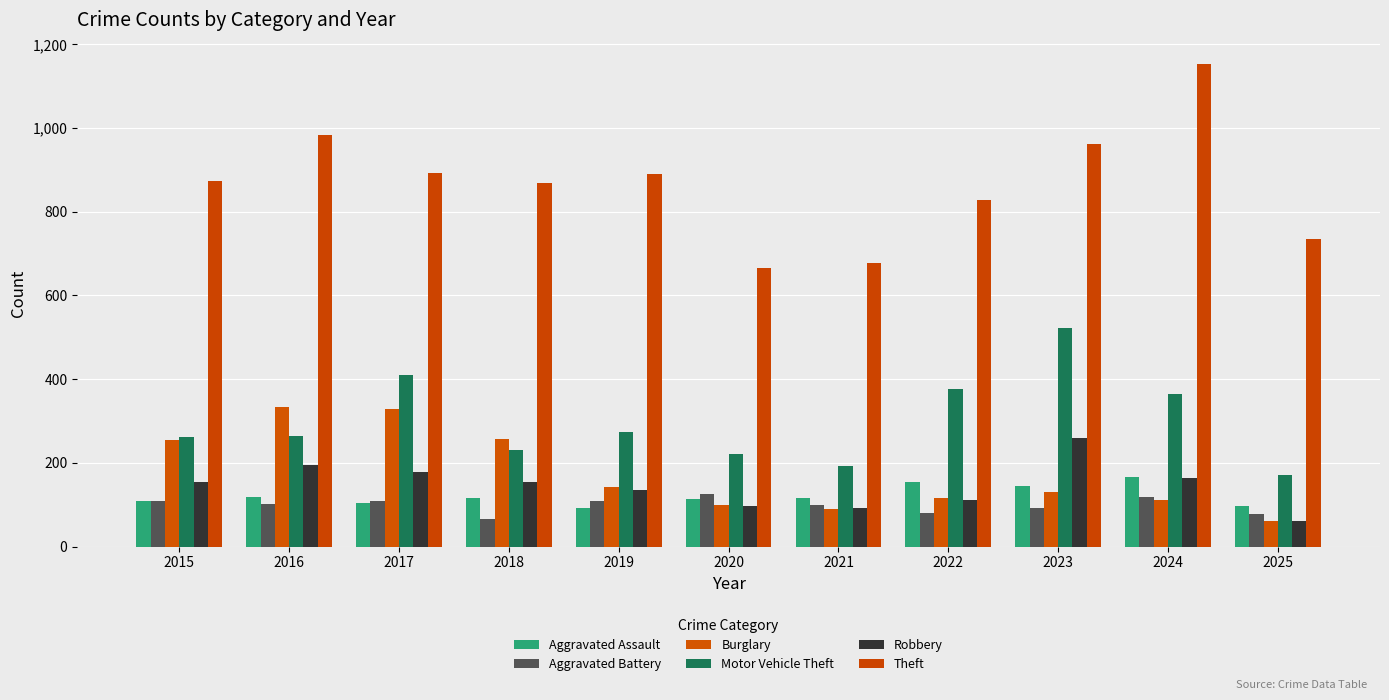

Rank the series at 2019 from highest to lowest value.

Theft, Motor Vehicle Theft, Burglary, Robbery, Aggravated Battery, Aggravated Assault